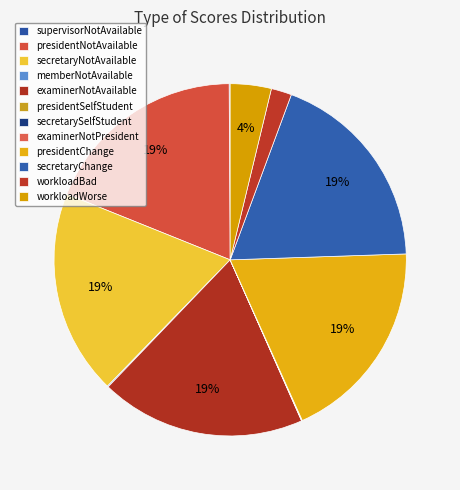

To the nearest percent, what is the average slice percentage?

8%